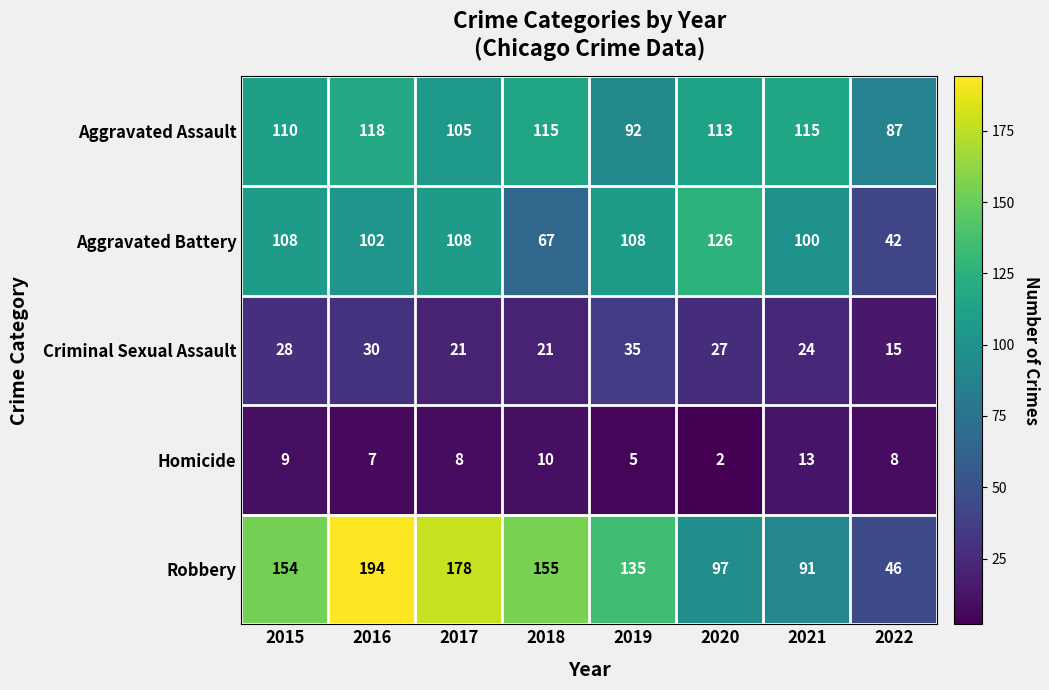

Is the value of Homicide at 2021 greater than the value of Criminal Sexual Assault at 2015?

No